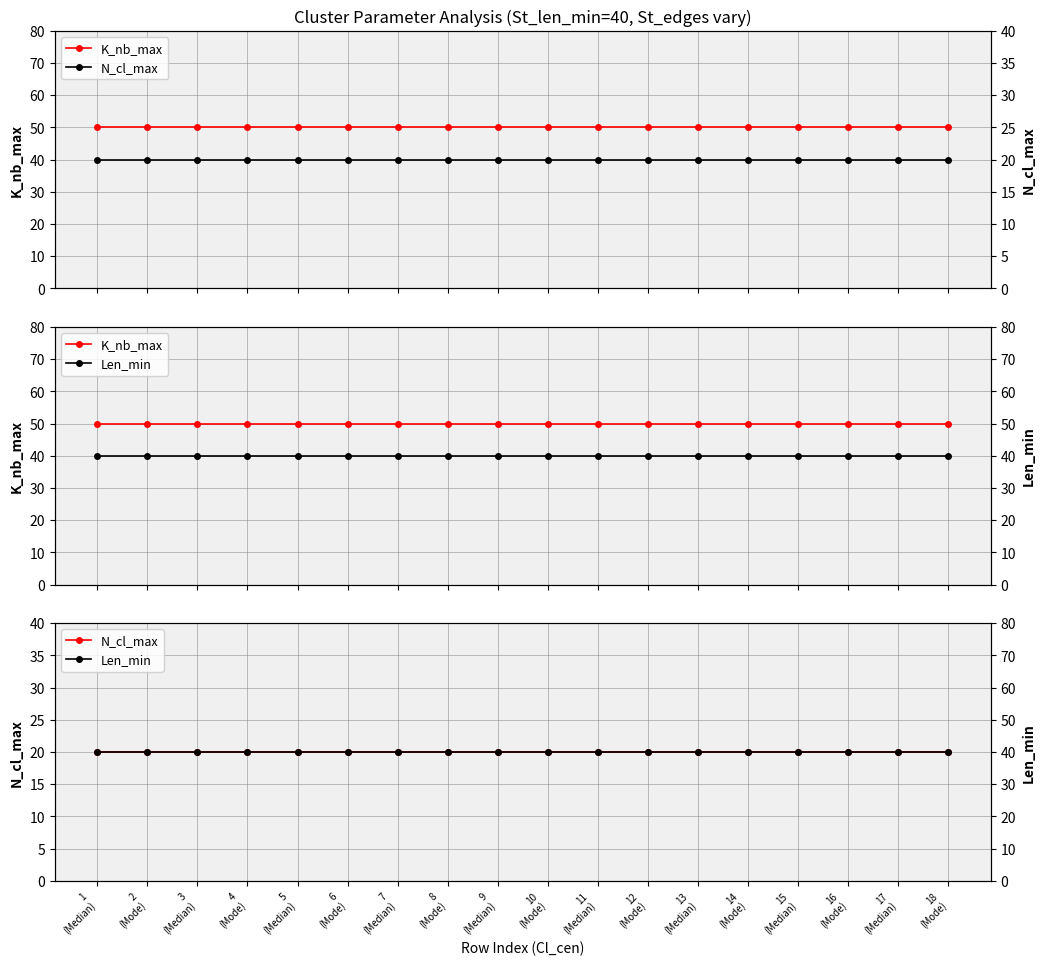

Is it true that Len_min equals 60 at 18
(Mode)?

False